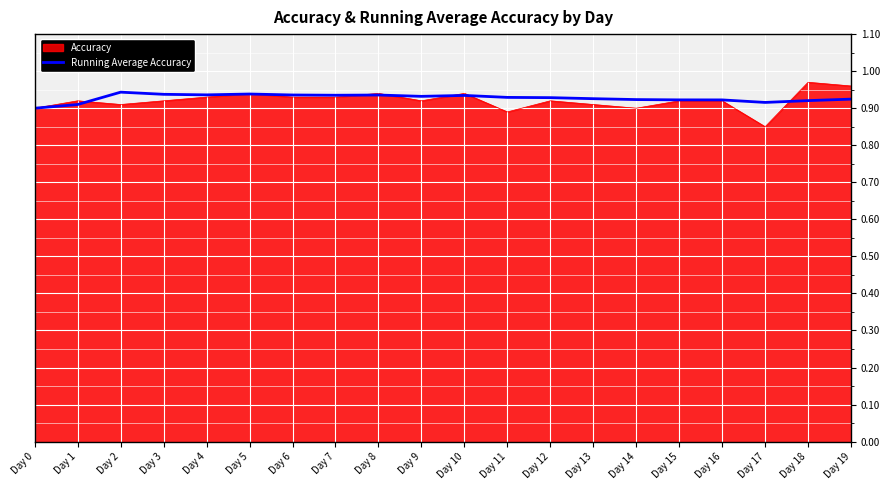

Is the value of Accuracy at Day 19 greater than the value of Running Average Accuracy at Day 19?

Yes